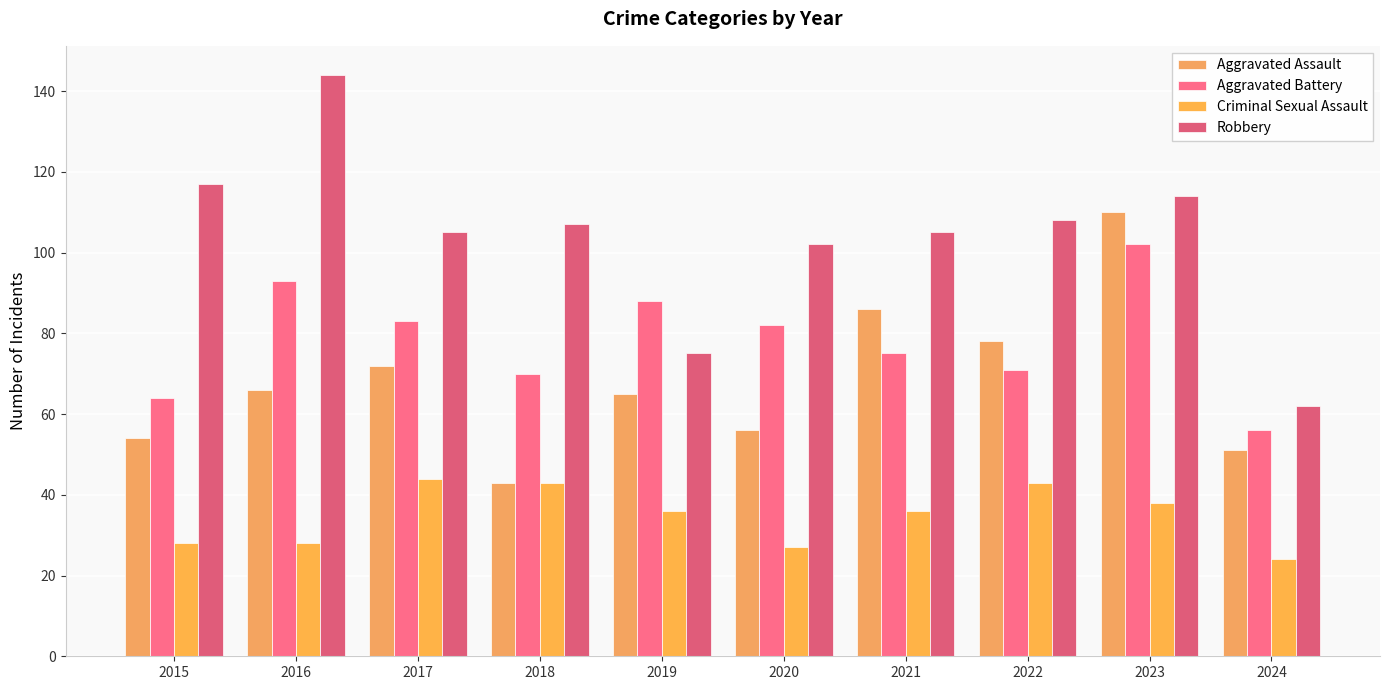

True or false: Aggravated Battery has a value of 142 at 2020.

False